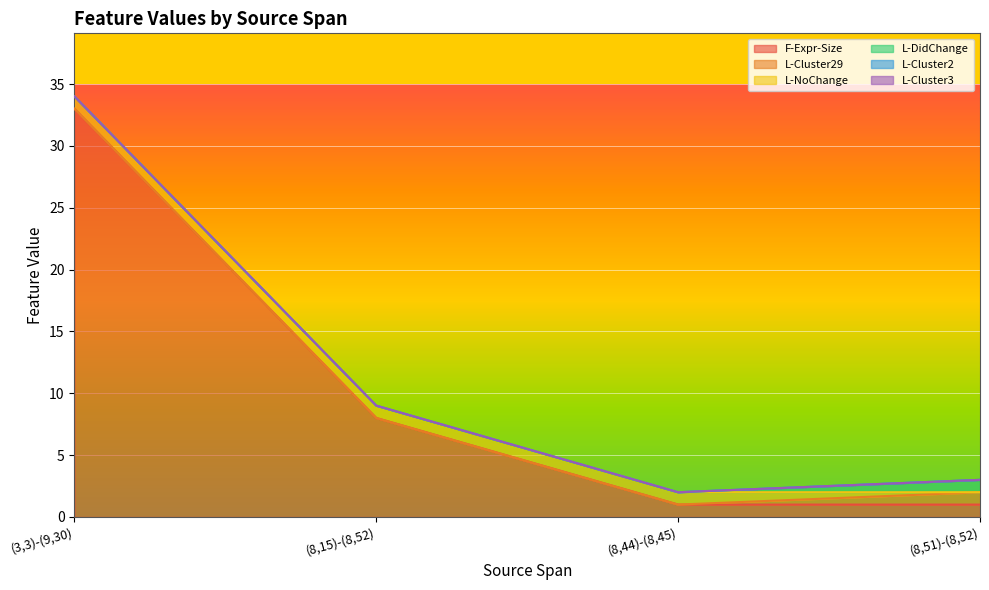

Which series has the largest total across all categories?

F-Expr-Size